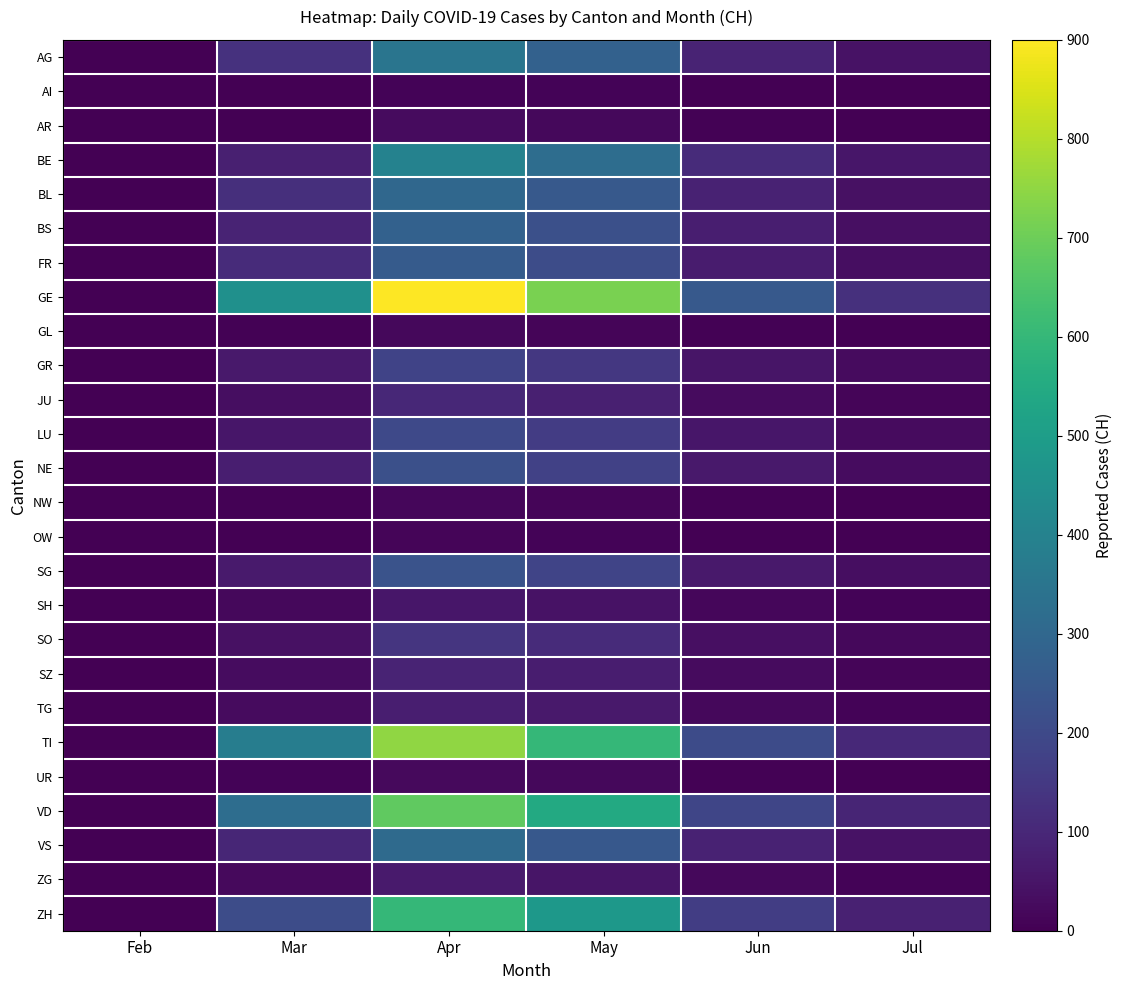

Which has a higher value, May or Jun?

May